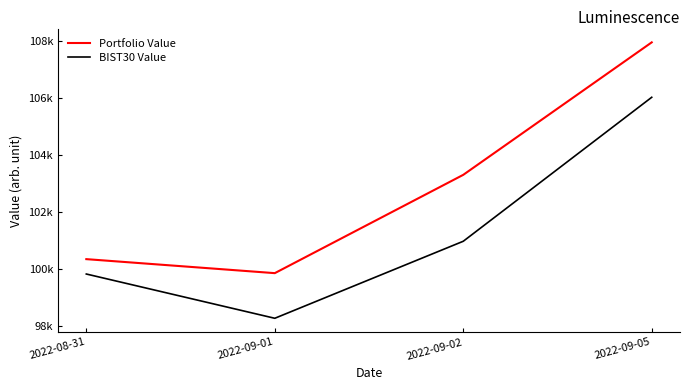

What is the difference between the maximum and minimum values in the BIST30 Value series?

7761.2